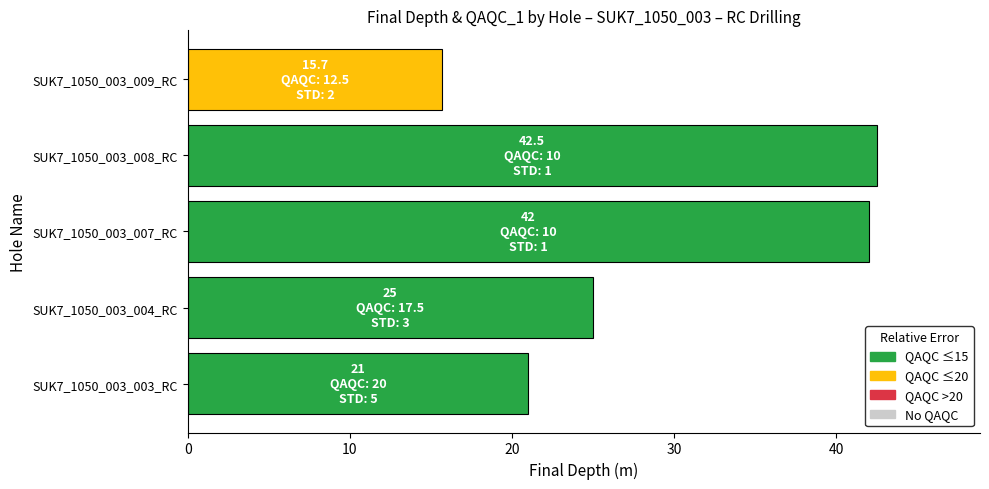

Where is the data nearest to the value 29?

SUK7_1050_003_004_RC